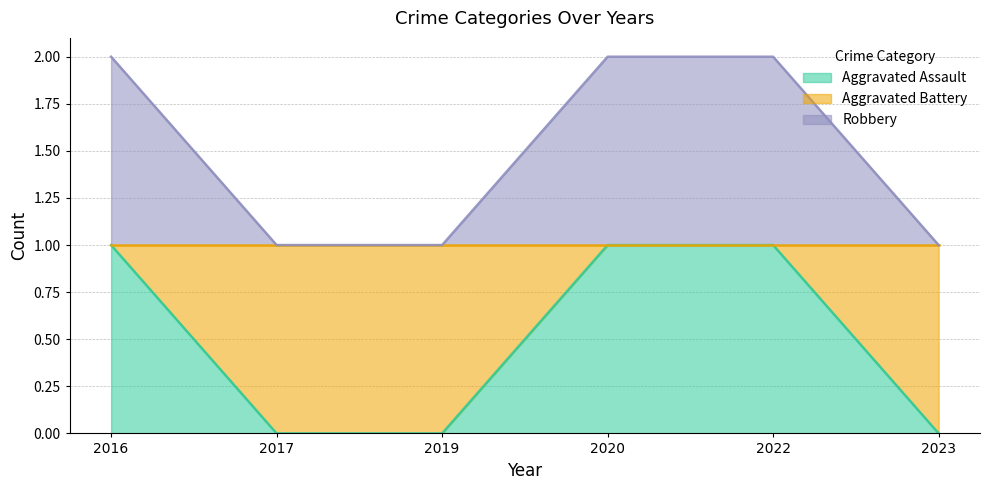

What is the value of the Aggravated Assault point at the 1st from the left?

1